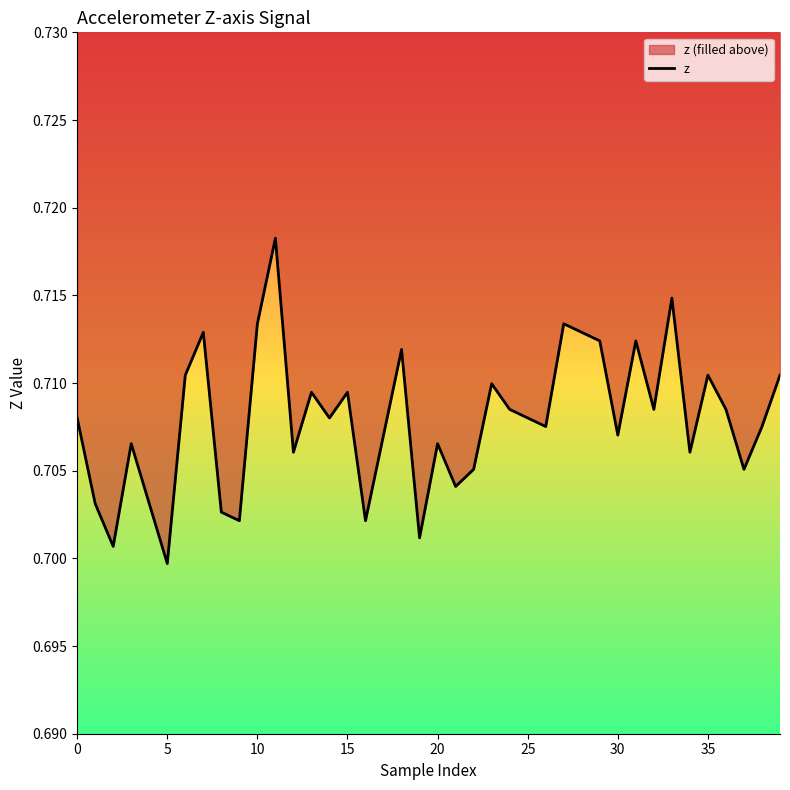

Which category has the highest value across all series?

11